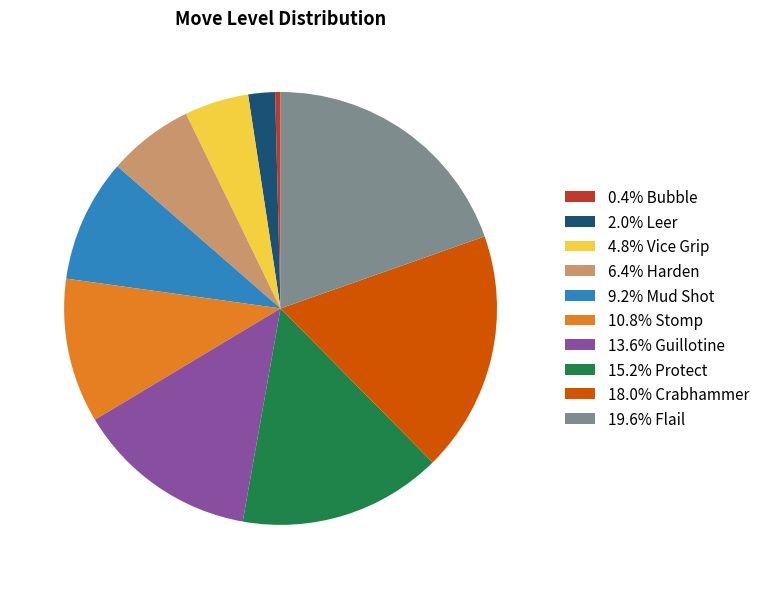

Is 0.4% Bubble the majority of the pie?

No